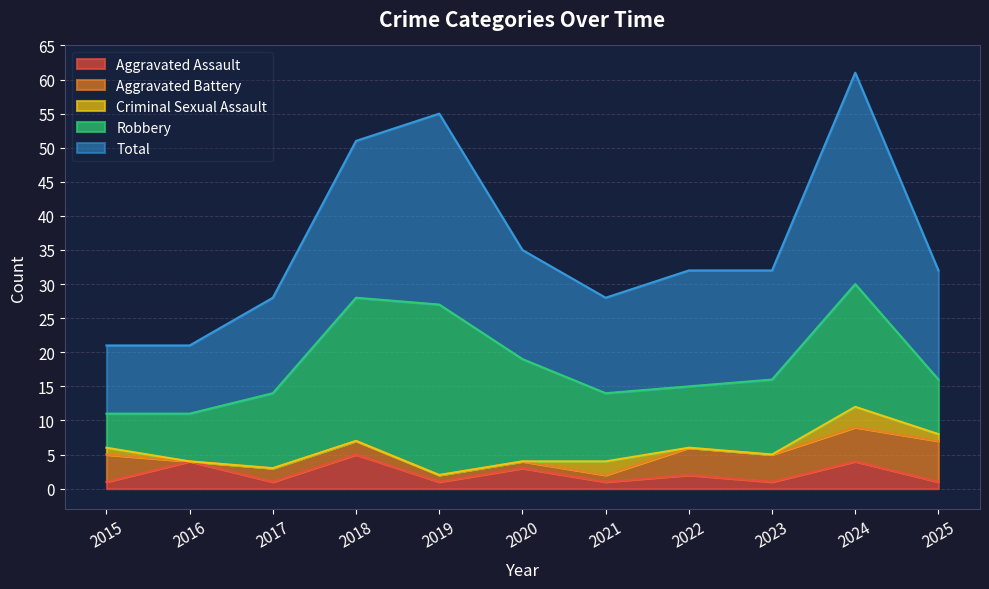

At how many categories does at least one series exceed 26?

2